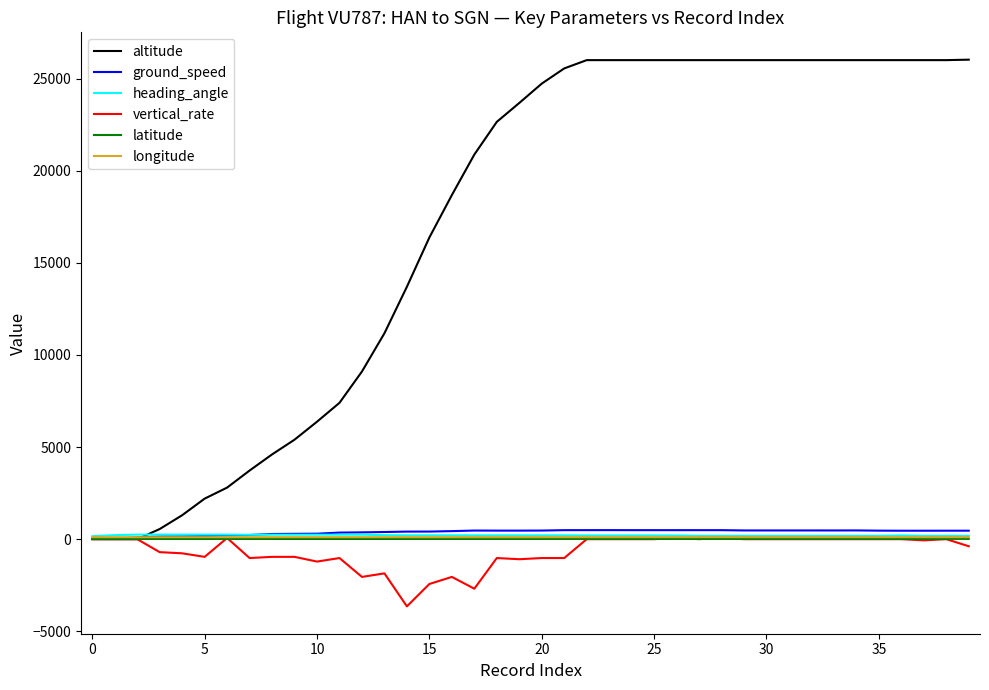

Which series has the largest total across all categories?

altitude